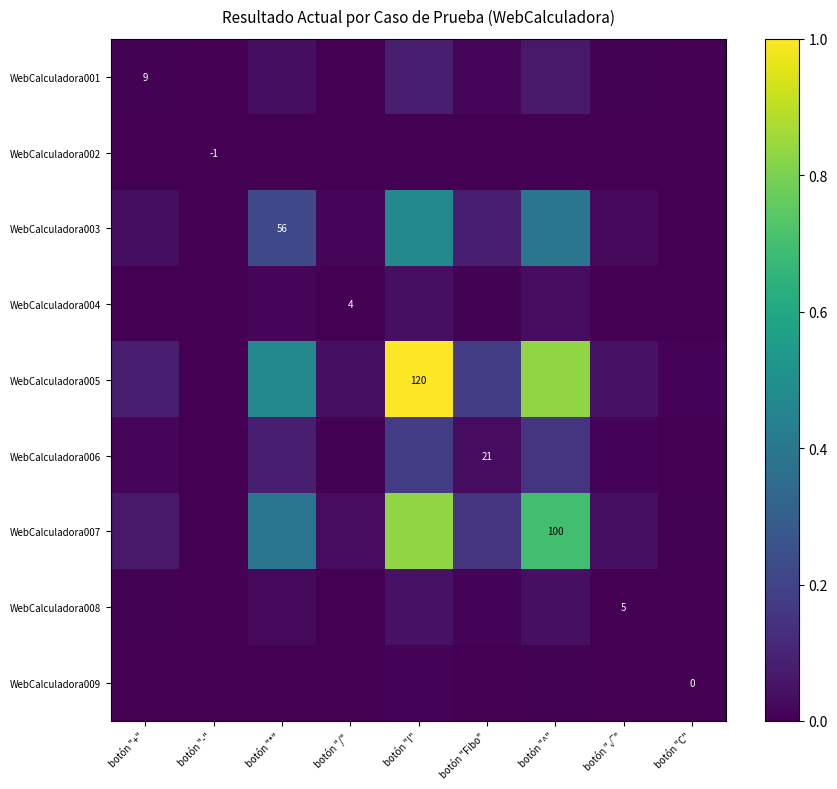

Rank the series by their maximum value, from highest to lowest.

WebCalculadora005, WebCalculadora007, WebCalculadora003, WebCalculadora006, WebCalculadora001, WebCalculadora008, WebCalculadora004, WebCalculadora009, WebCalculadora002